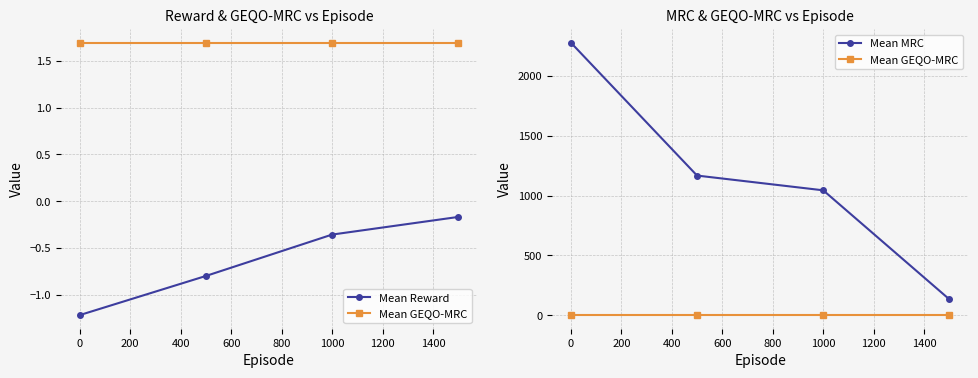

True or false: Mean Reward has a value of -1.1 at 0.

False